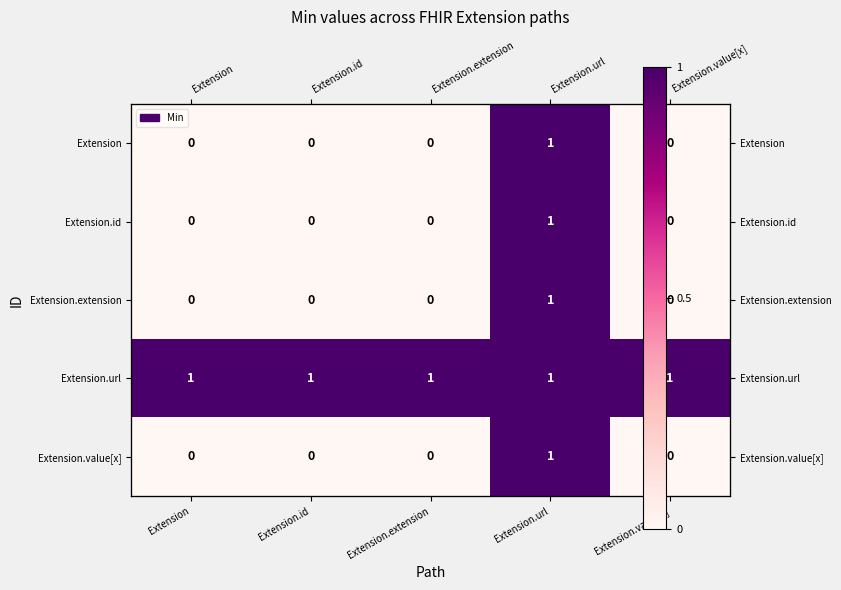

What is the sum of all Extension.extension values?

1